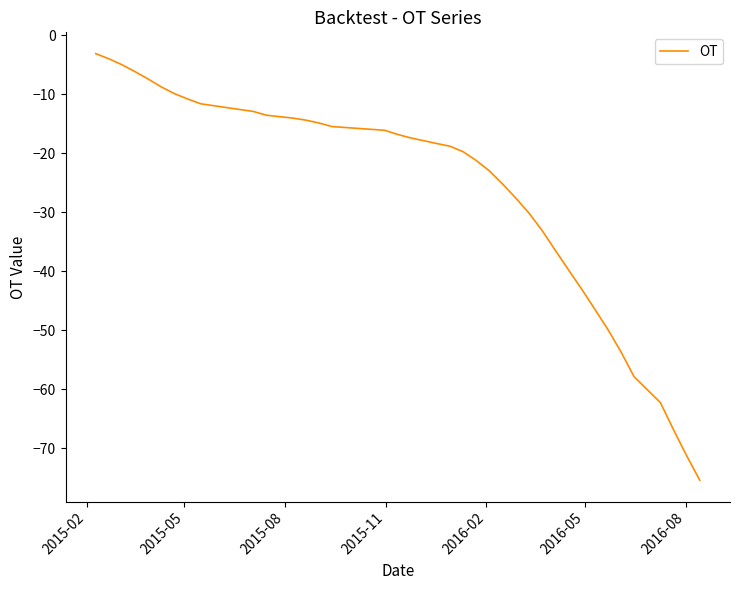

What is the average value?

-26.3